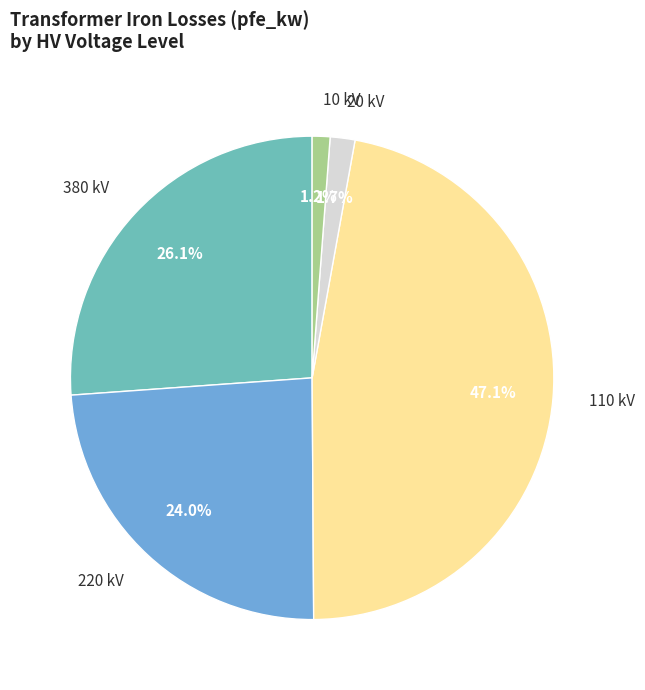

Count the number of slices in the pie.

5